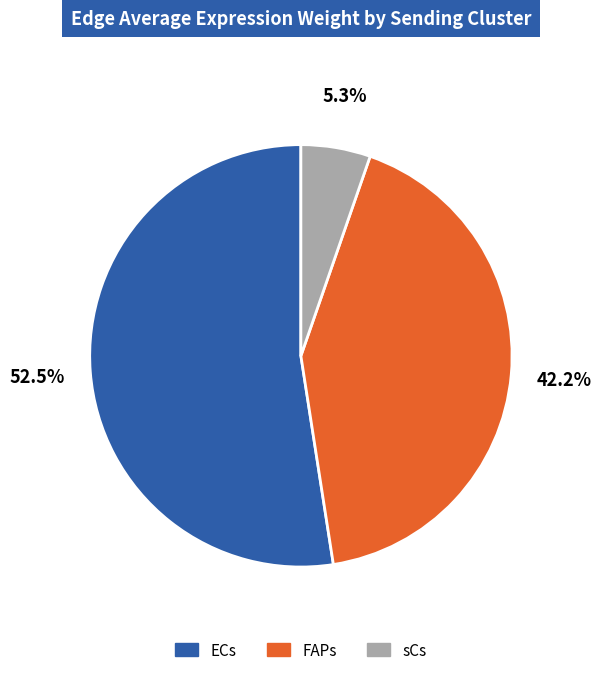

Which category has the biggest portion of the pie?

ECs